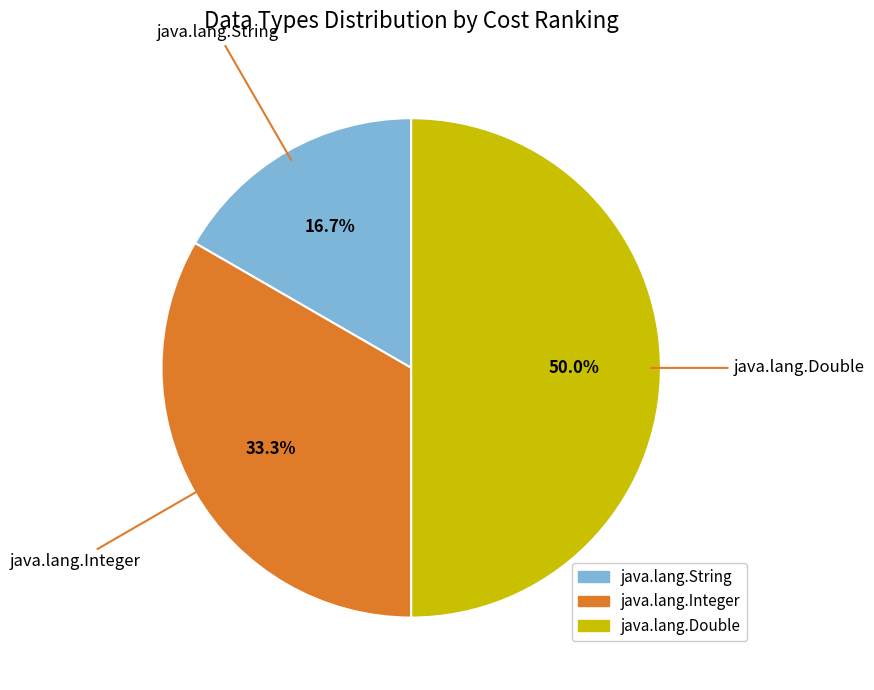

Which slice is the smallest?

java.lang.String